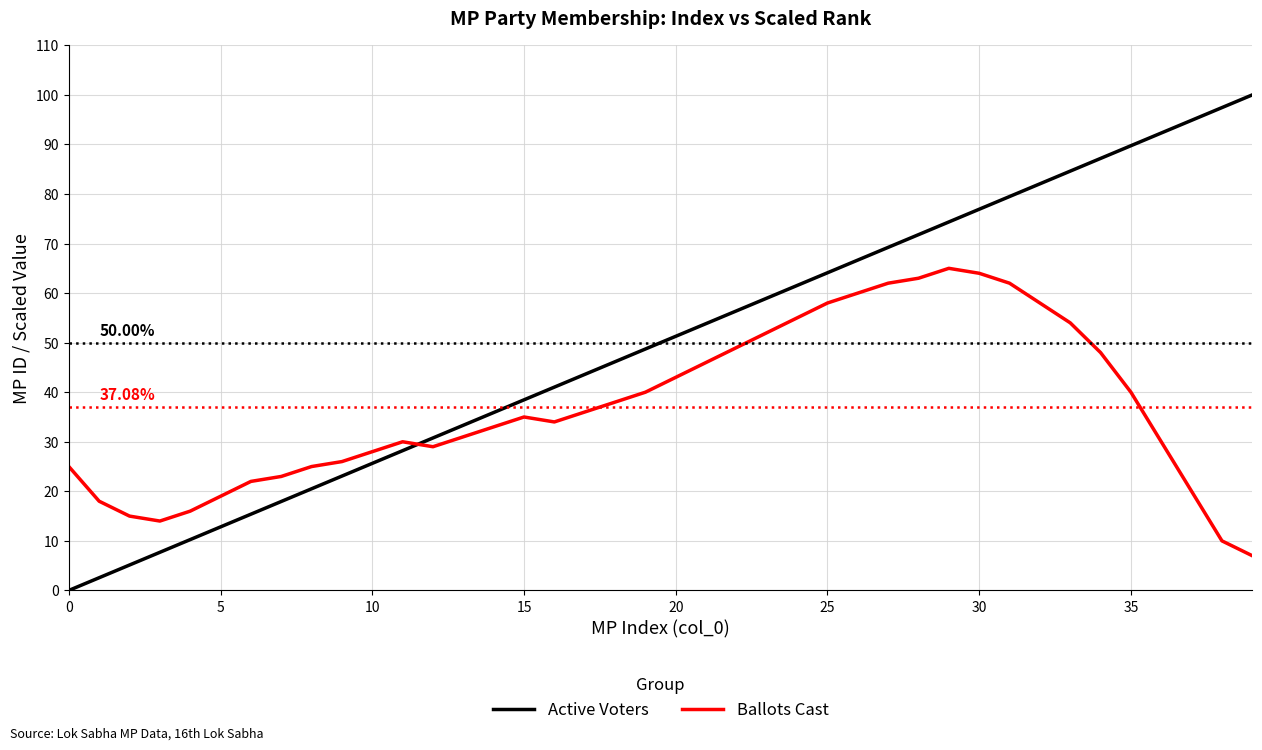

List the series in order of their peak value, lowest first.

Ballots Cast, Active Voters